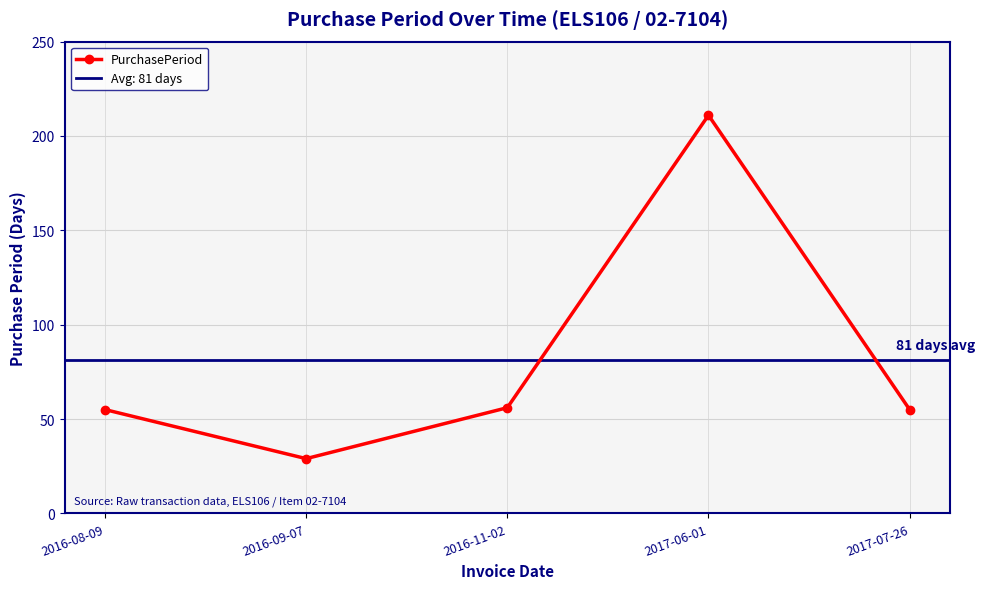

Which category has the highest value across all series?

2017-06-01